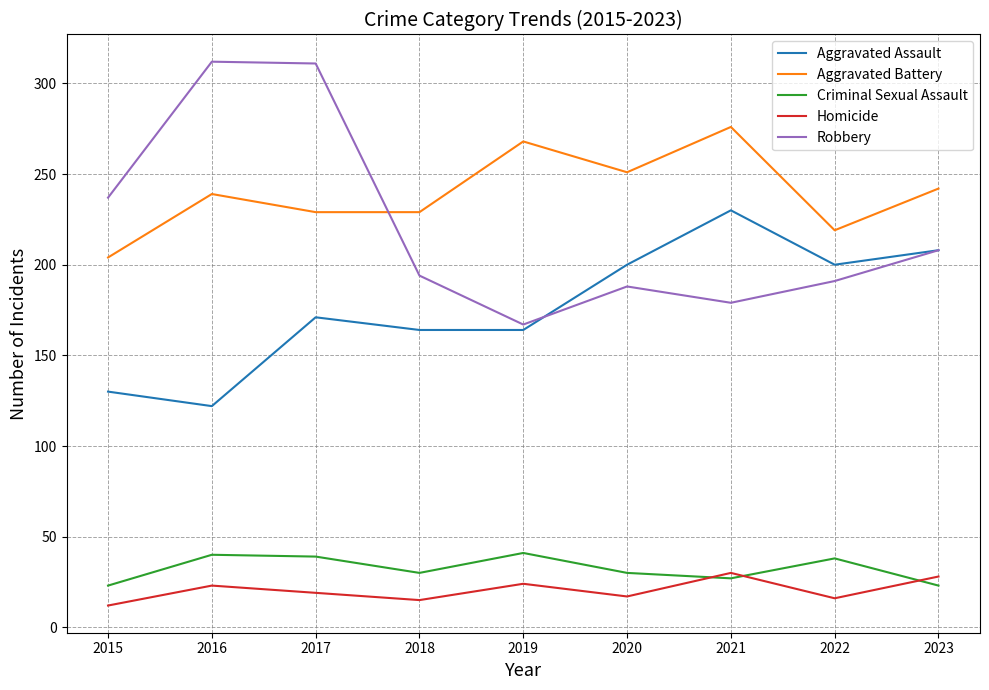

At which category does Homicide reach its first local peak?

2016